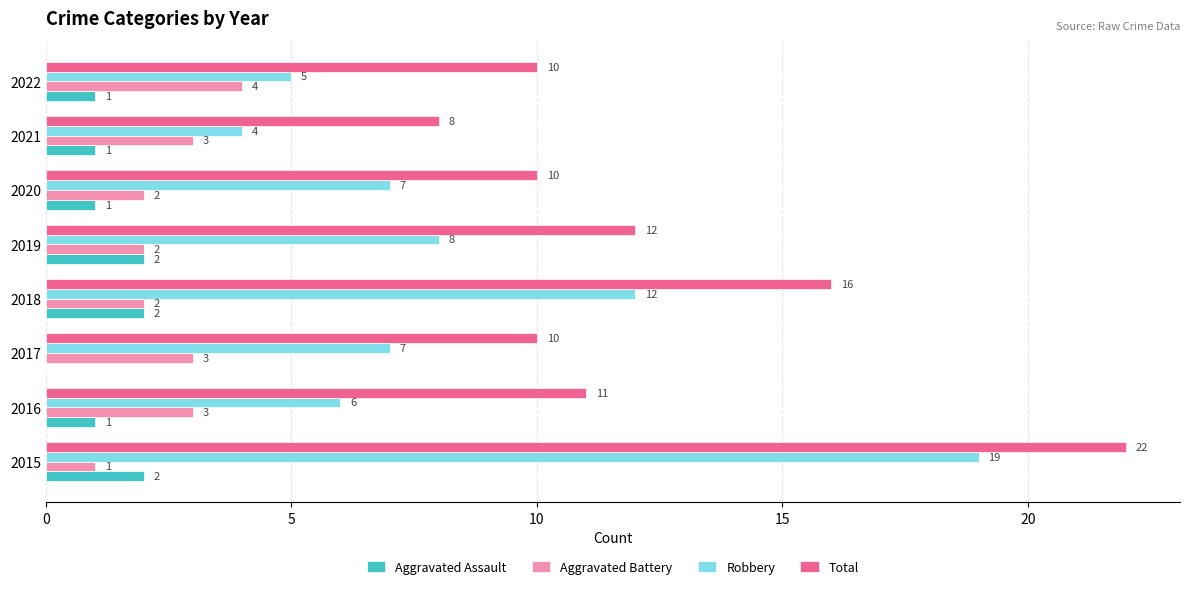

What is the sum of the Aggravated Battery values at 2022 and 2016?

7